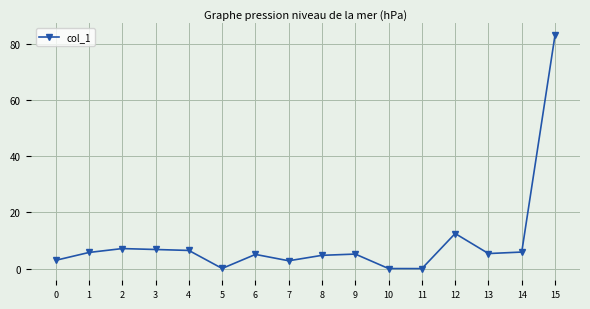

What is the value of the 14th point from the left?

5.4